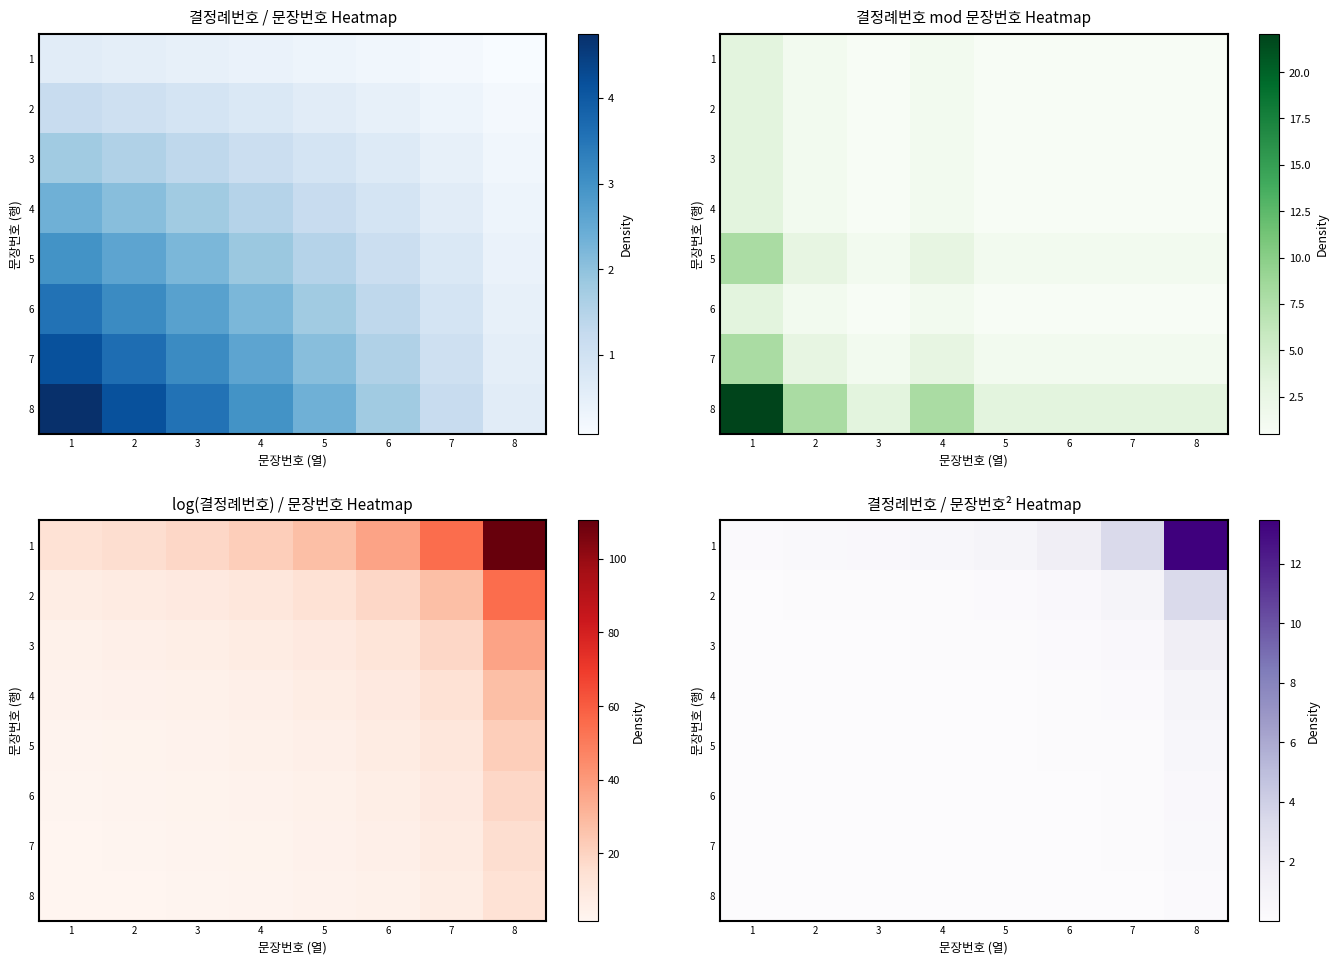

Count the number of categories in the chart.

8